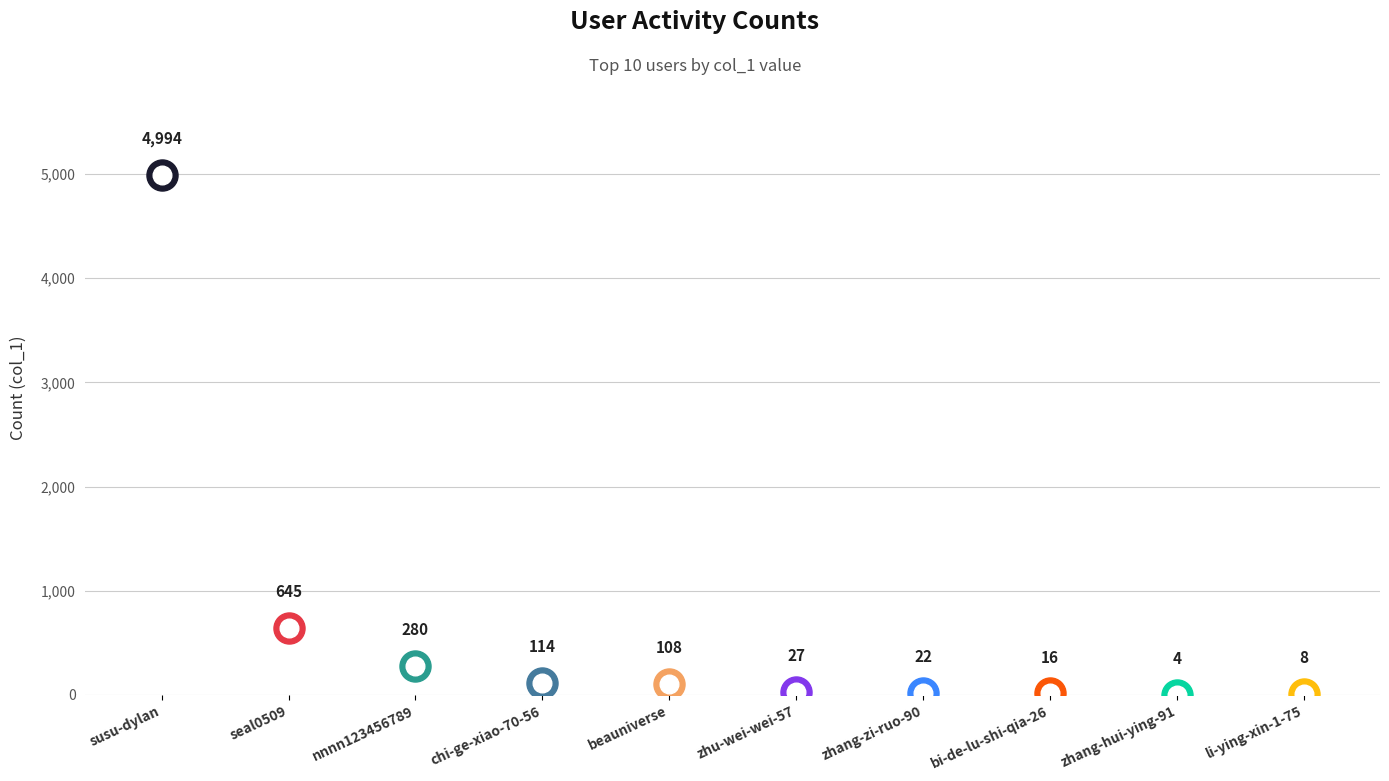

What is the change in value from beauniverse to zhang-zi-ruo-90?

-86